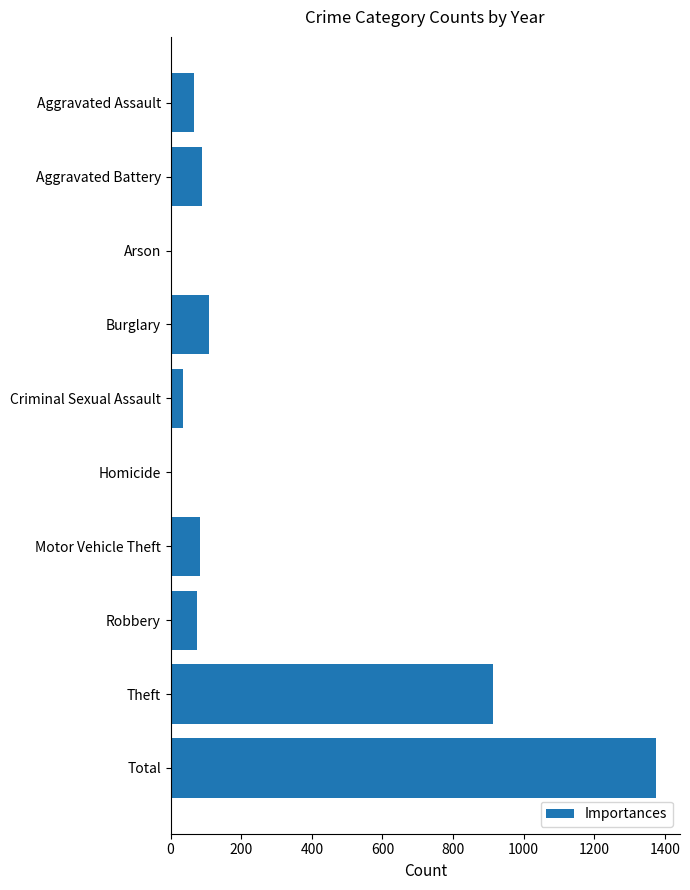

What is the greatest value displayed?

1374